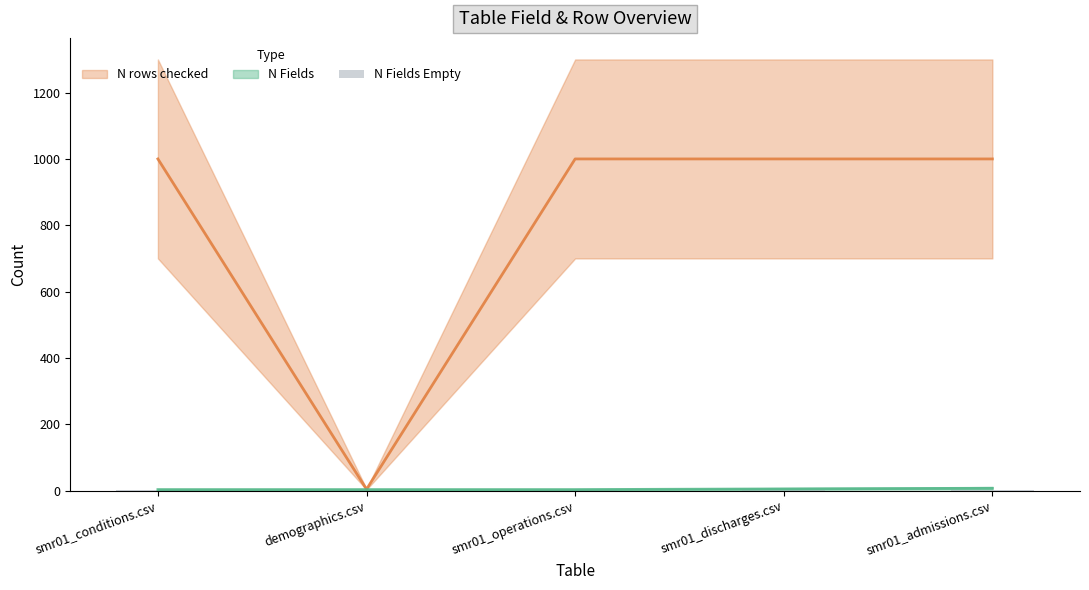

What is the label of the 1st bar from the right?

smr01_admissions.csv